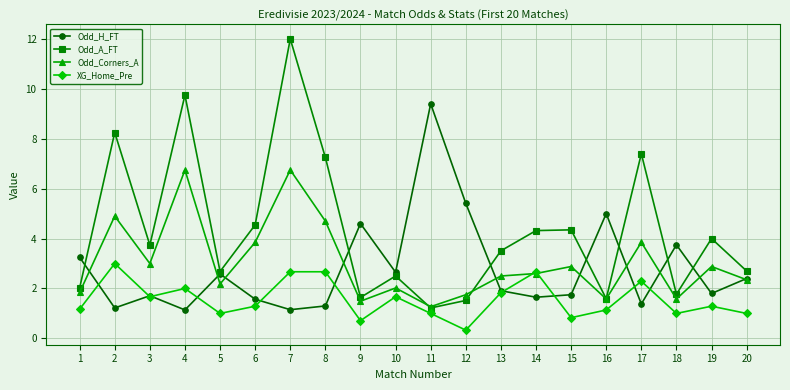

True or false: Odd_A_FT and XG_Home_Pre intersect in this chart.

False